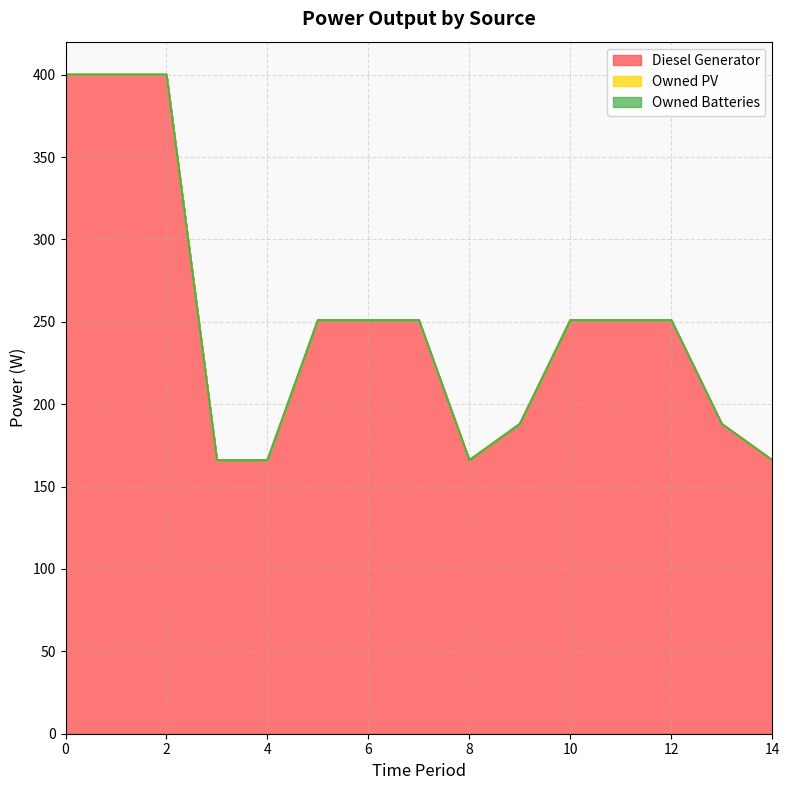

True or false: Diesel Generator has more than 1 interior local peaks.

False